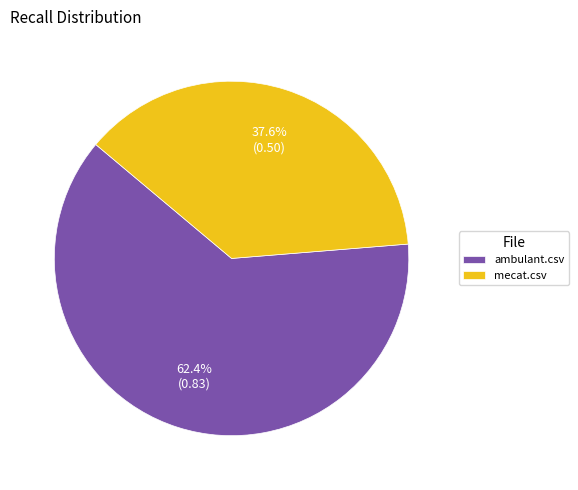

To the nearest percent, what percentage of the pie is mecat.csv?

38%